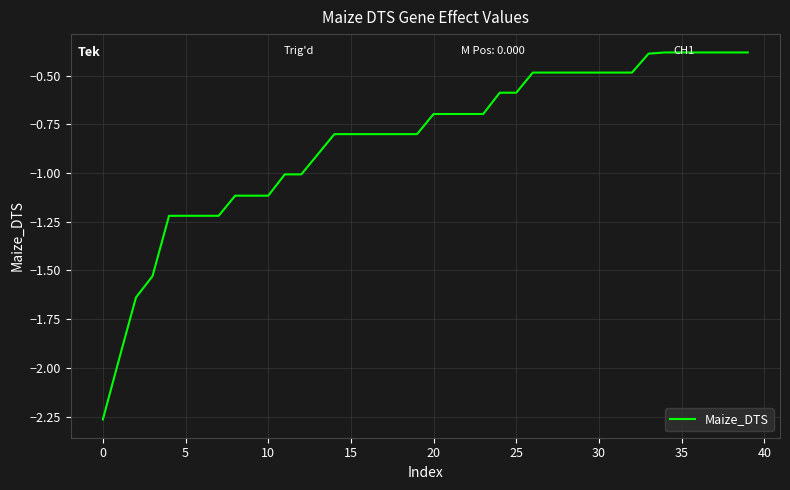

What is the difference between the maximum and minimum values?

1.9